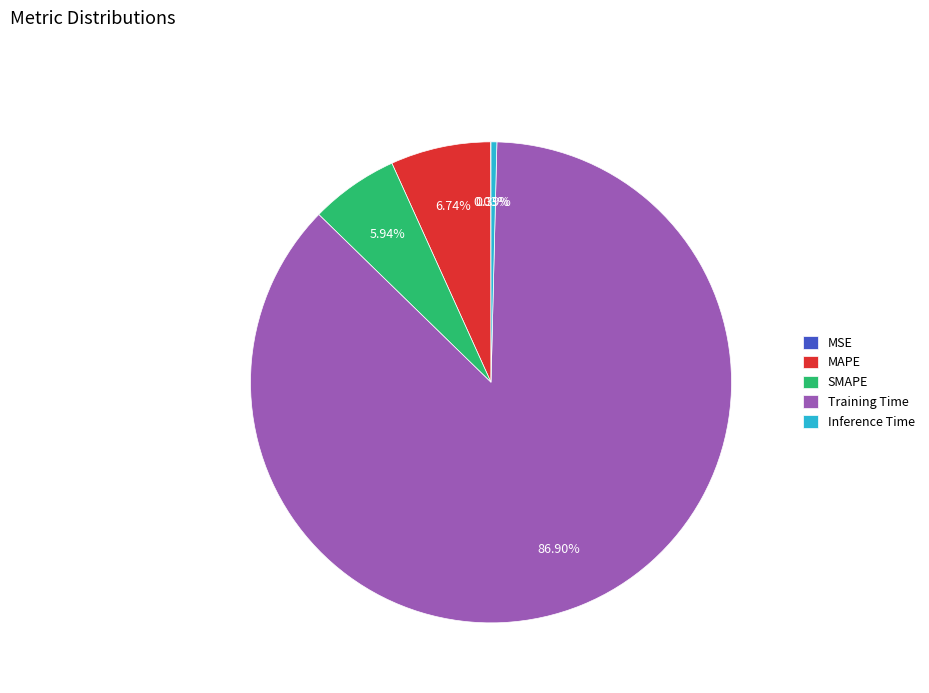

Is the sum of Inference Time and MAPE greater than half?

No